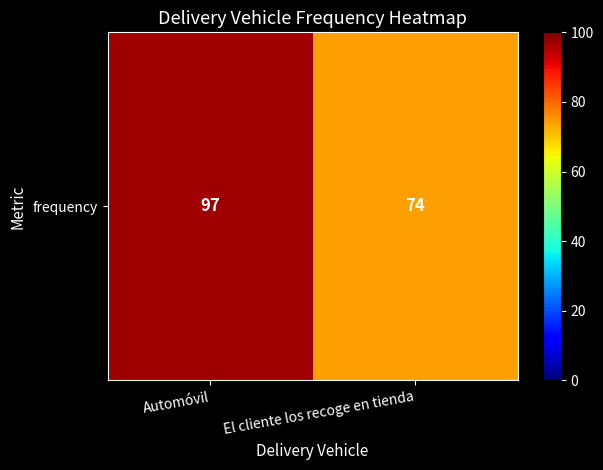

Reading left to right, transcribe all the data shown in this chart.

Automóvil=97	El cliente los recoge en tienda=74